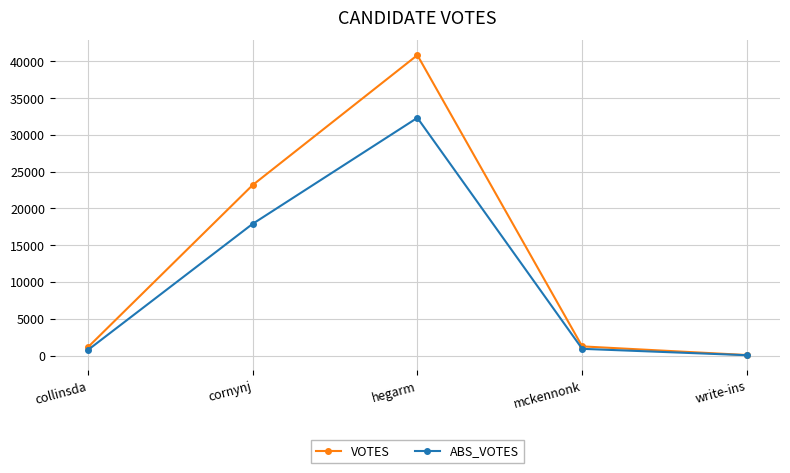

What is the highest value of the ABS_VOTES series?

32304